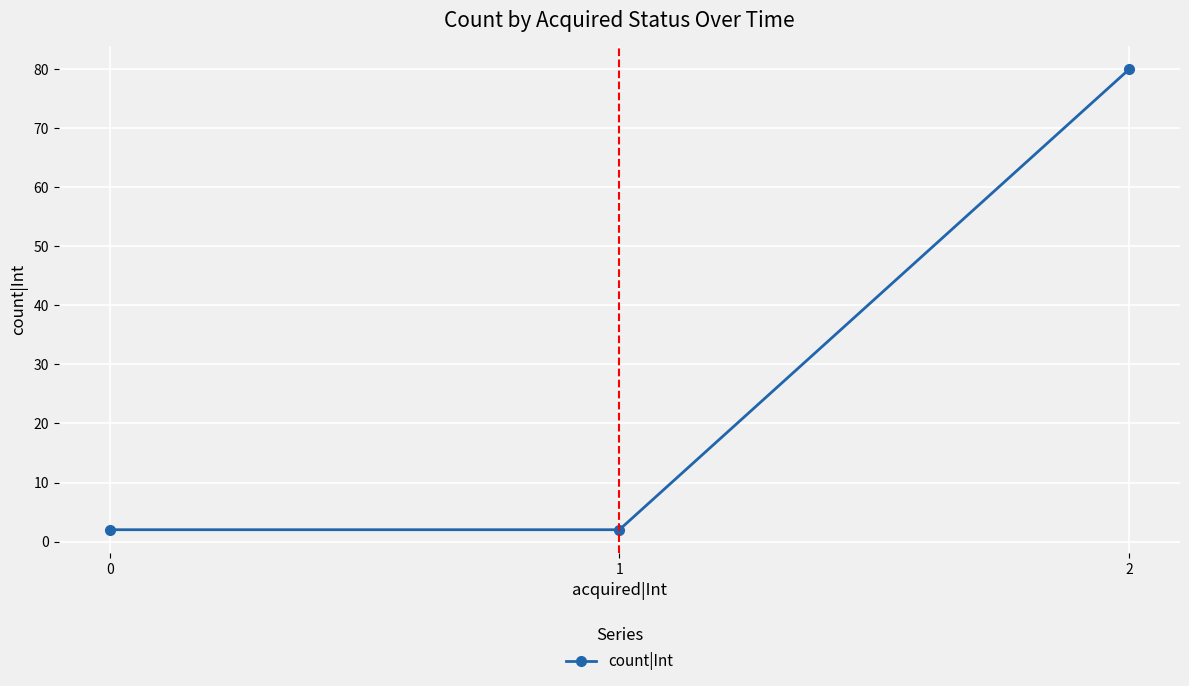

What is the difference between the maximum and minimum values?

78